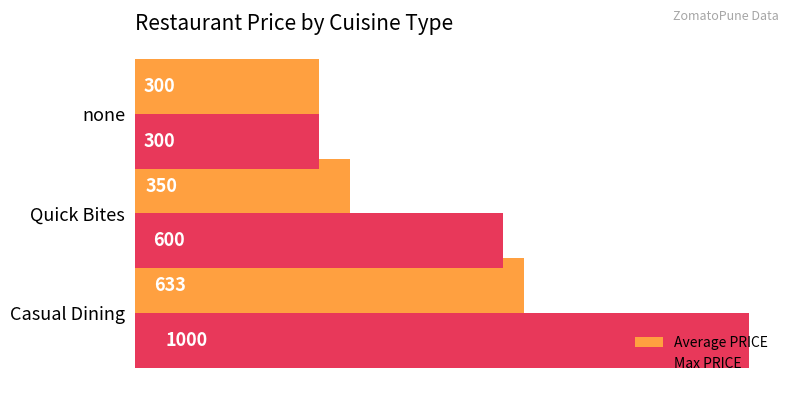

Is the value of Average PRICE at Quick Bites greater than the value of Max PRICE at none?

Yes